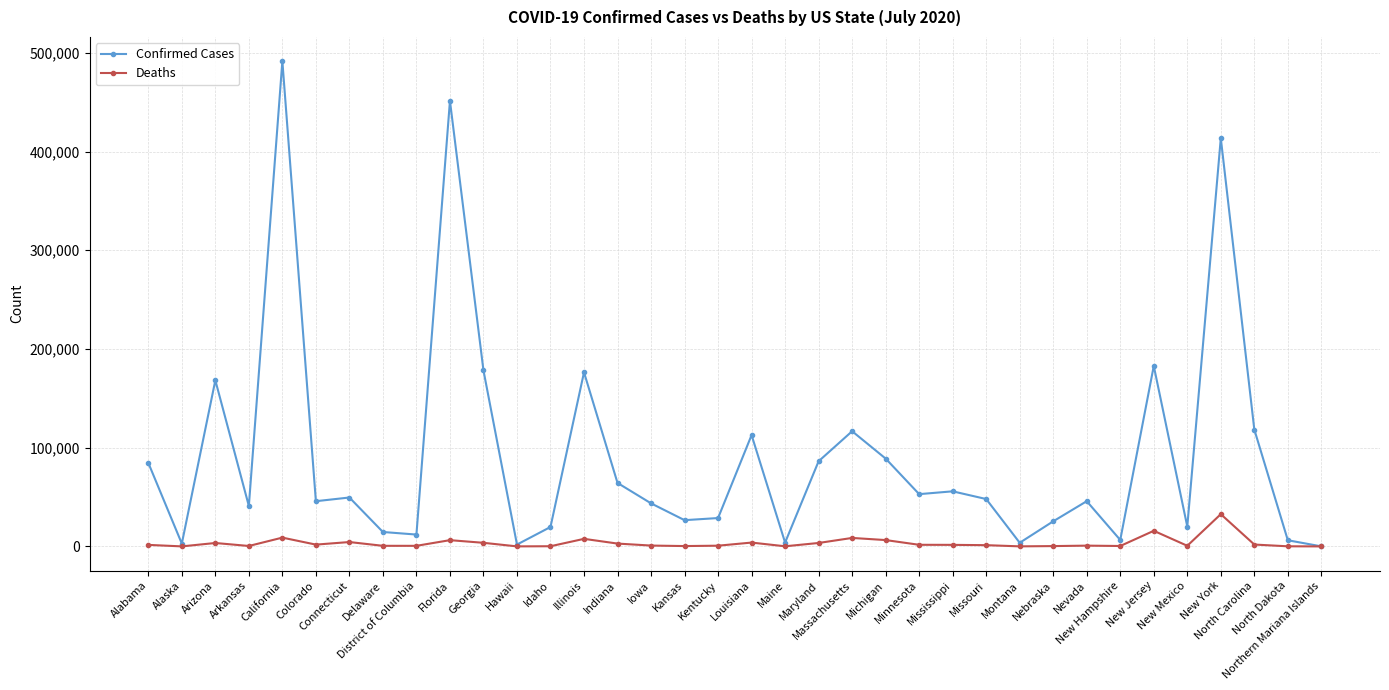

At which label does Confirmed Cases first exceed 47986?

Alabama